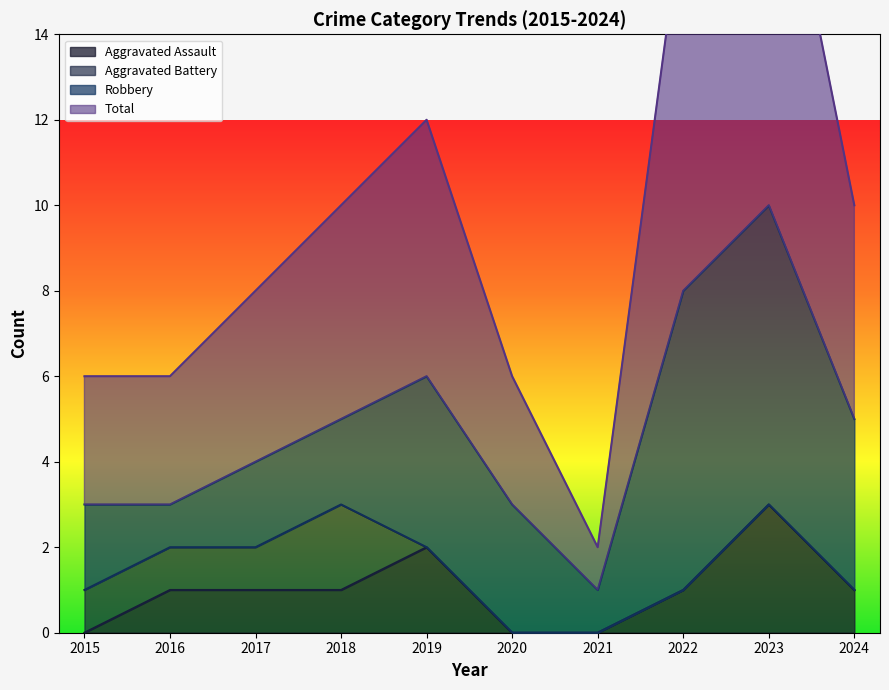

Which series has the largest total across all categories?

Total